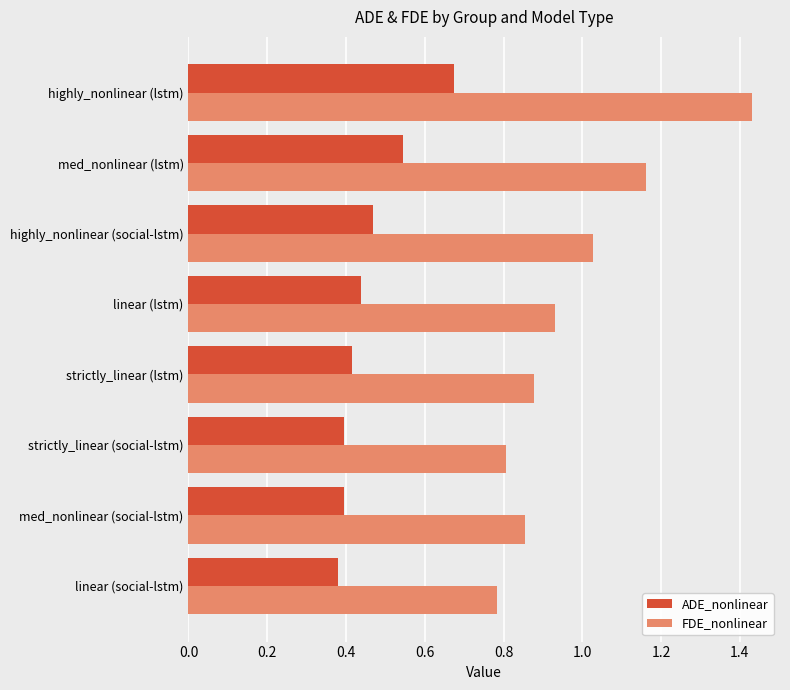

Which category has the highest value across all series?

highly_nonlinear (lstm)